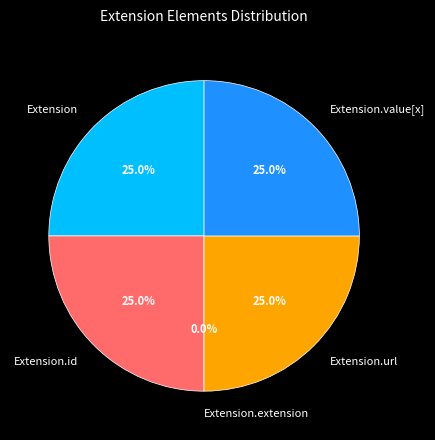

To the nearest percent, what is the combined percentage of Extension.url and Extension.extension?

25%